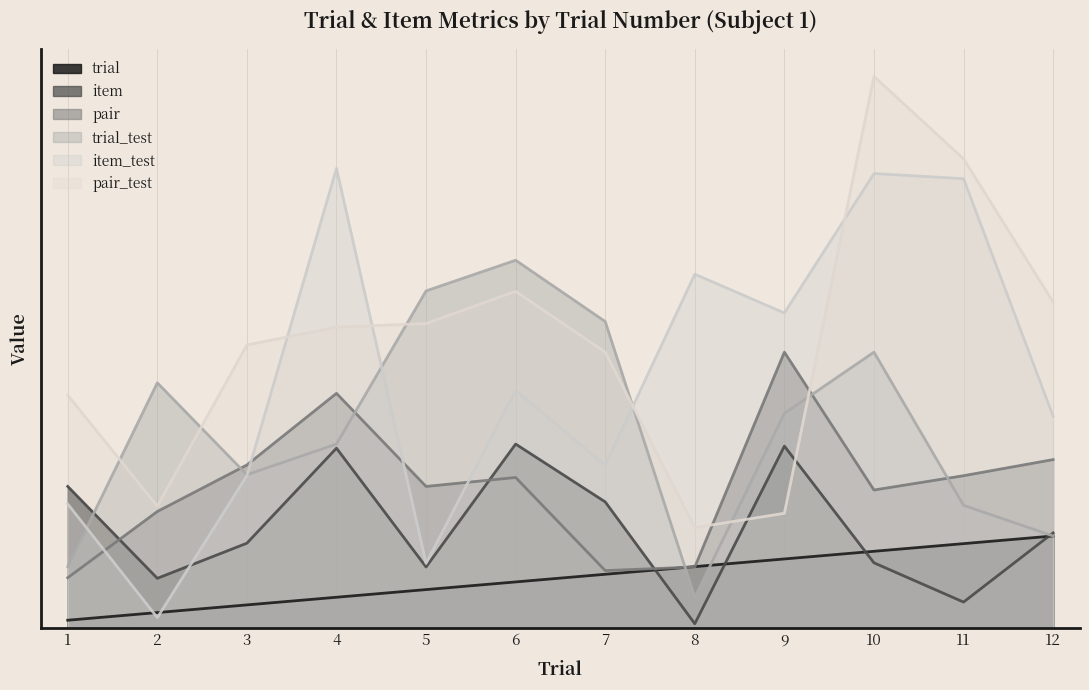

Does the chart display data point markers on the line(s)?

No